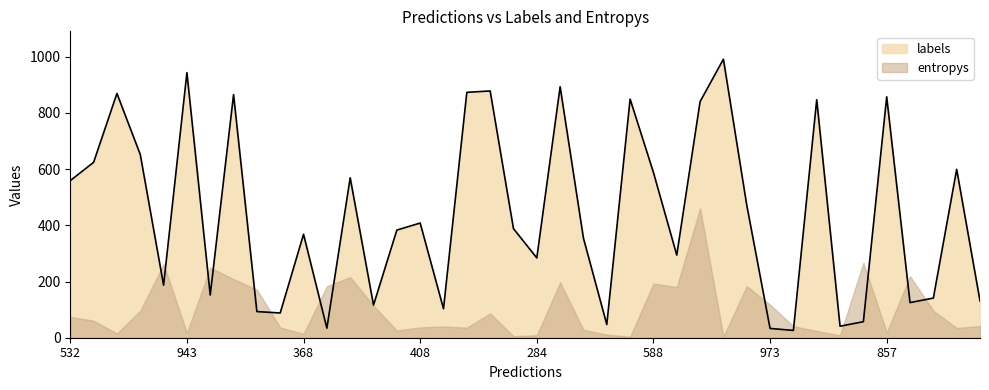

What is the sum of all values?

17621